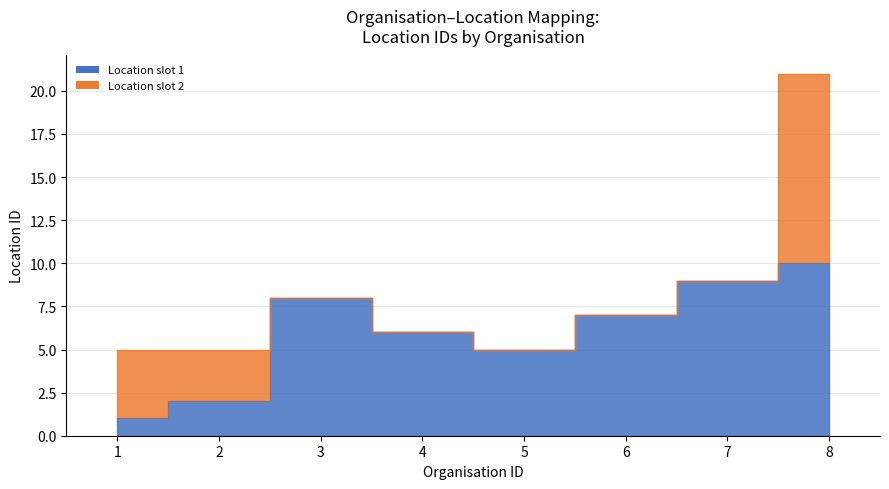

At which label does the data first exceed 6?

3